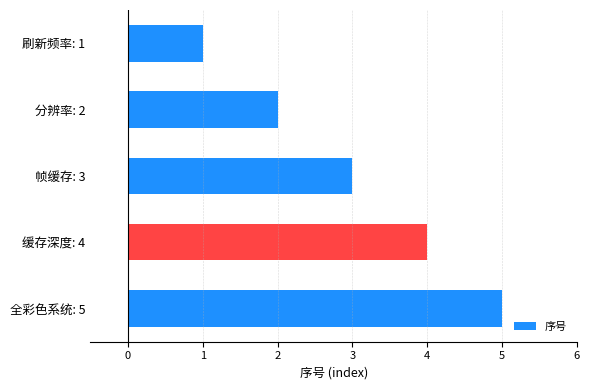

How many bars are there in total?

5